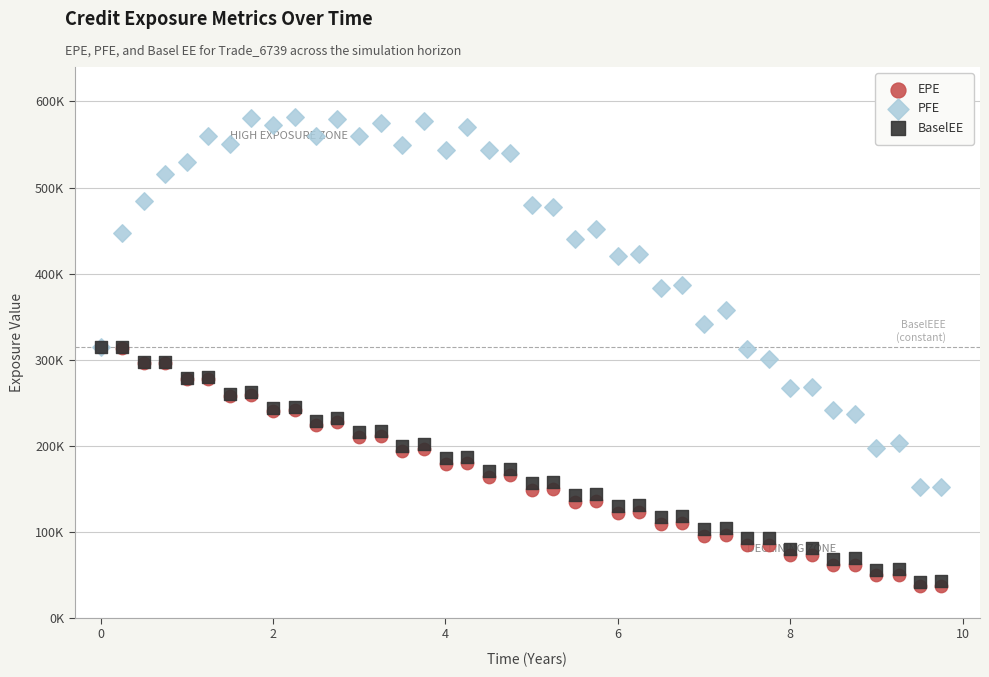

Which series reaches the maximum Y coordinate?

PFE